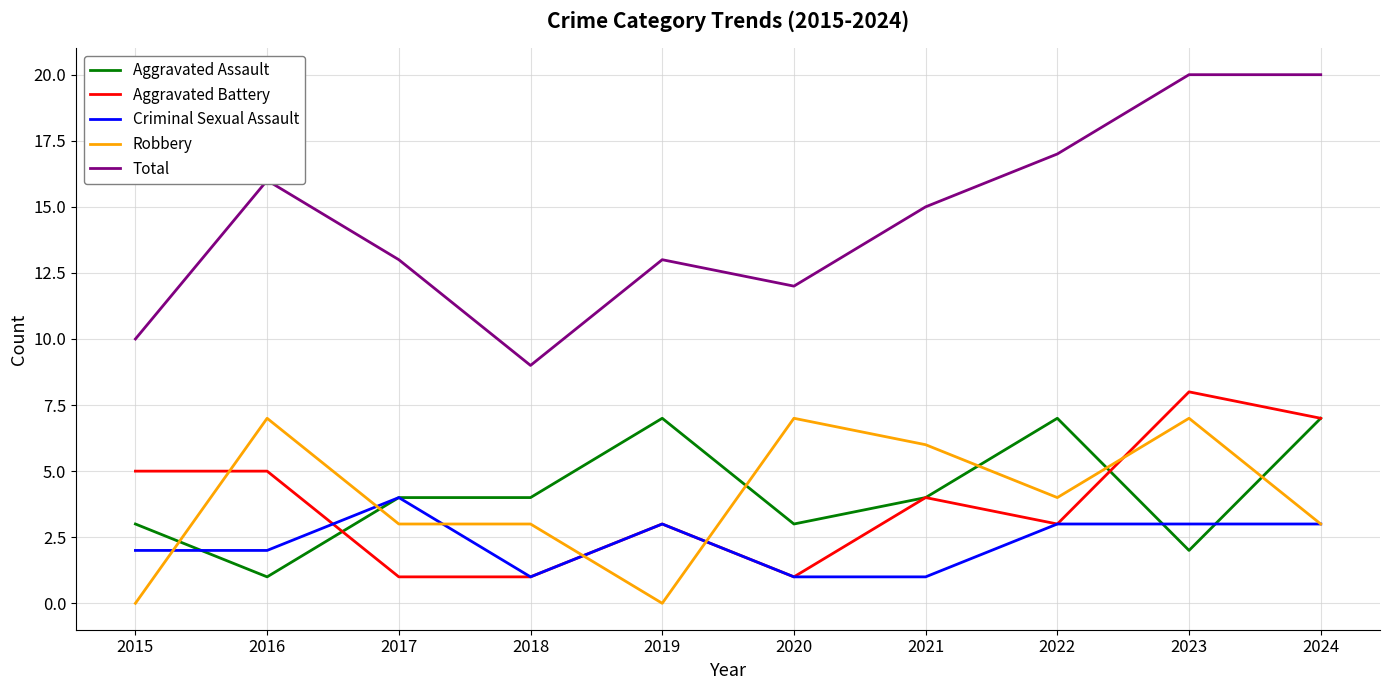

What are all the series names shown in the legend?

Aggravated Assault, Aggravated Battery, Criminal Sexual Assault, Robbery, Total